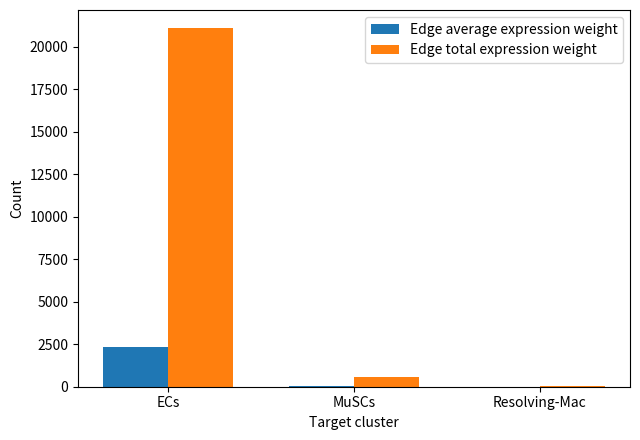

What is the average value of the Edge average expression weight series?

804.5